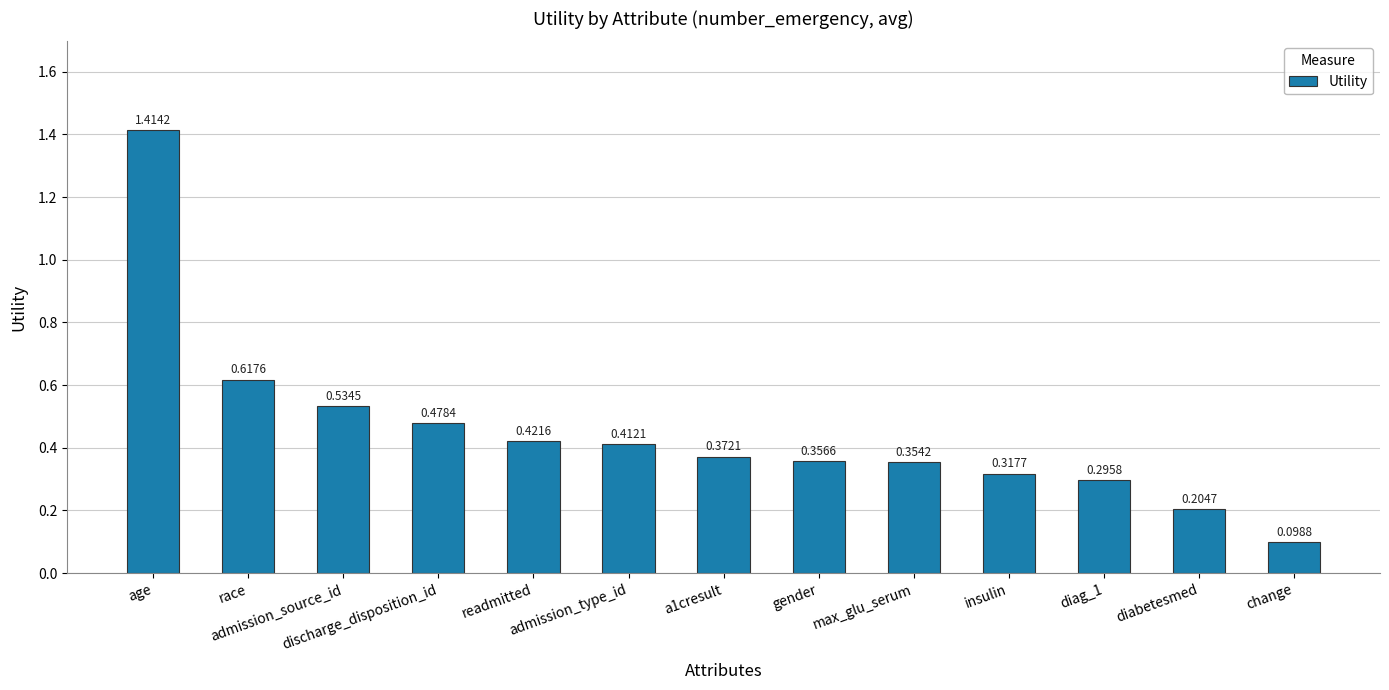

What position from the right is max_glu_serum?

5